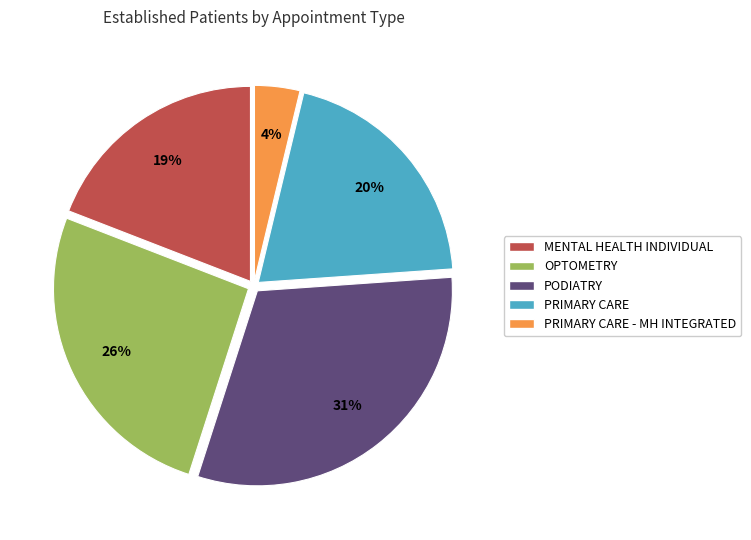

Does any single category account for the majority?

No